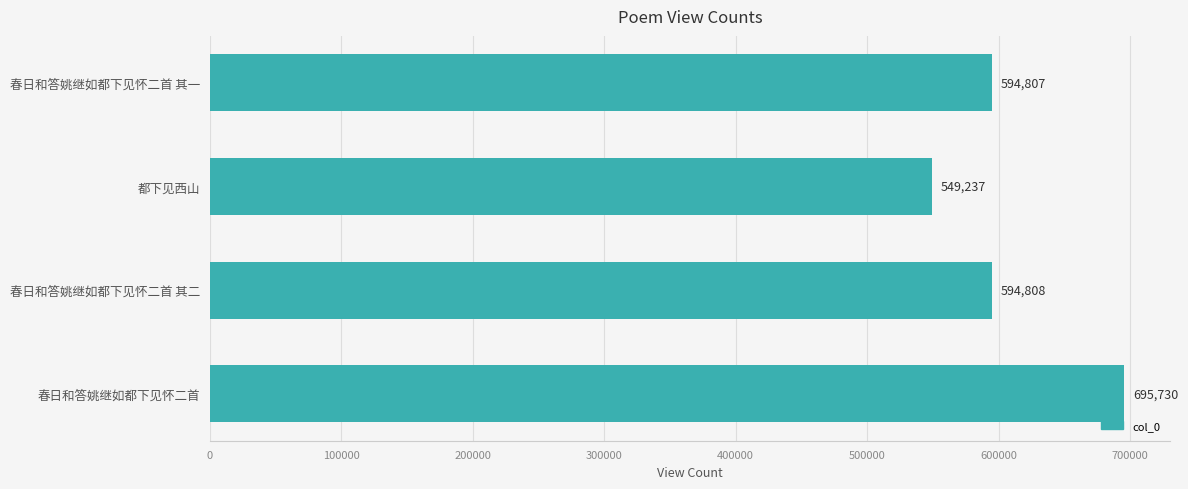

At which label is the value closest to 622483?

春日和答姚继如都下见怀二首 其二